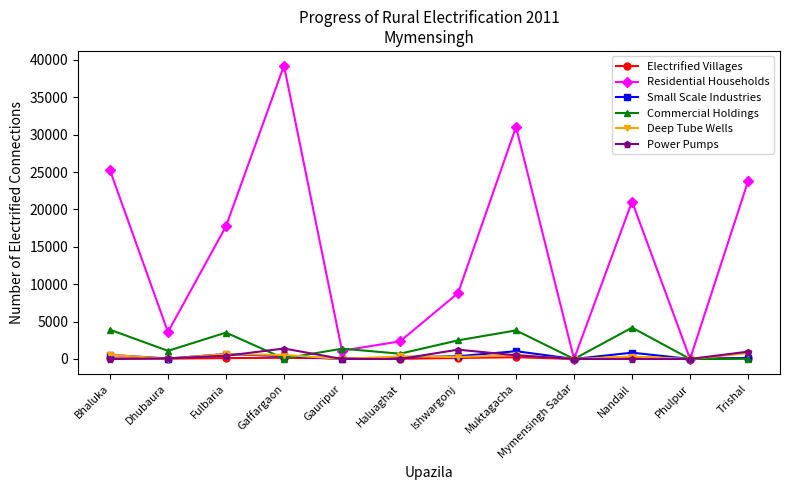

Which category has the highest value across all series?

Gaffargaon